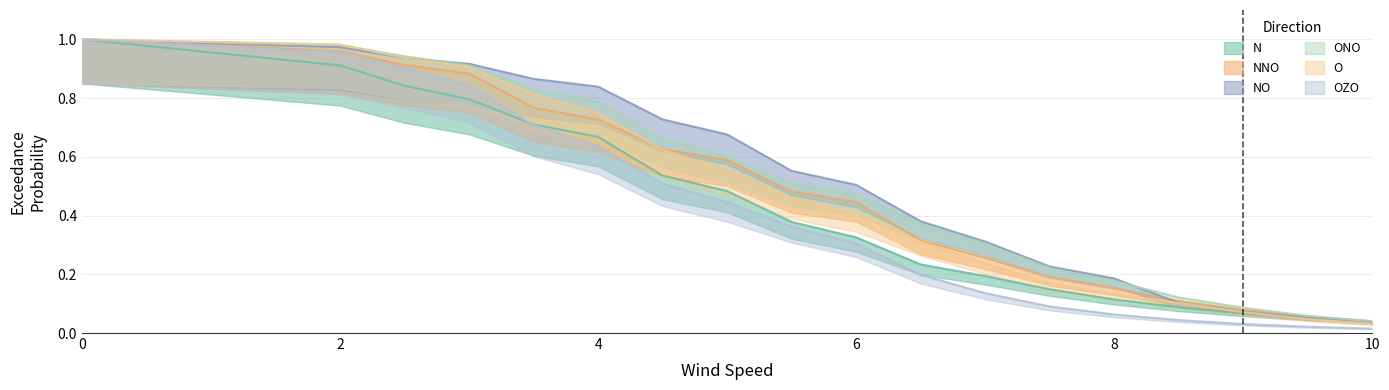

What is the sum of the NO values at 5.5 and 6.5?

0.9